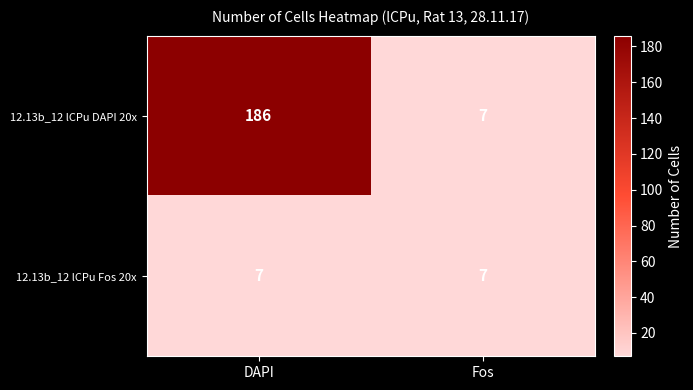

Which series changed the most between DAPI and Fos?

12.13b_12 lCPu DAPI 20x